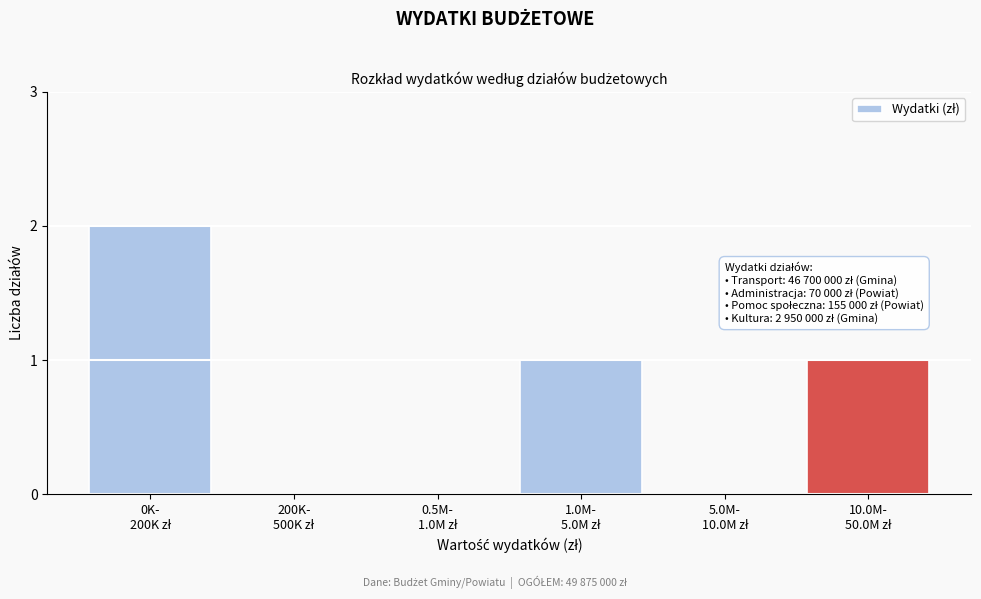

How many categories are shown in the chart?

6